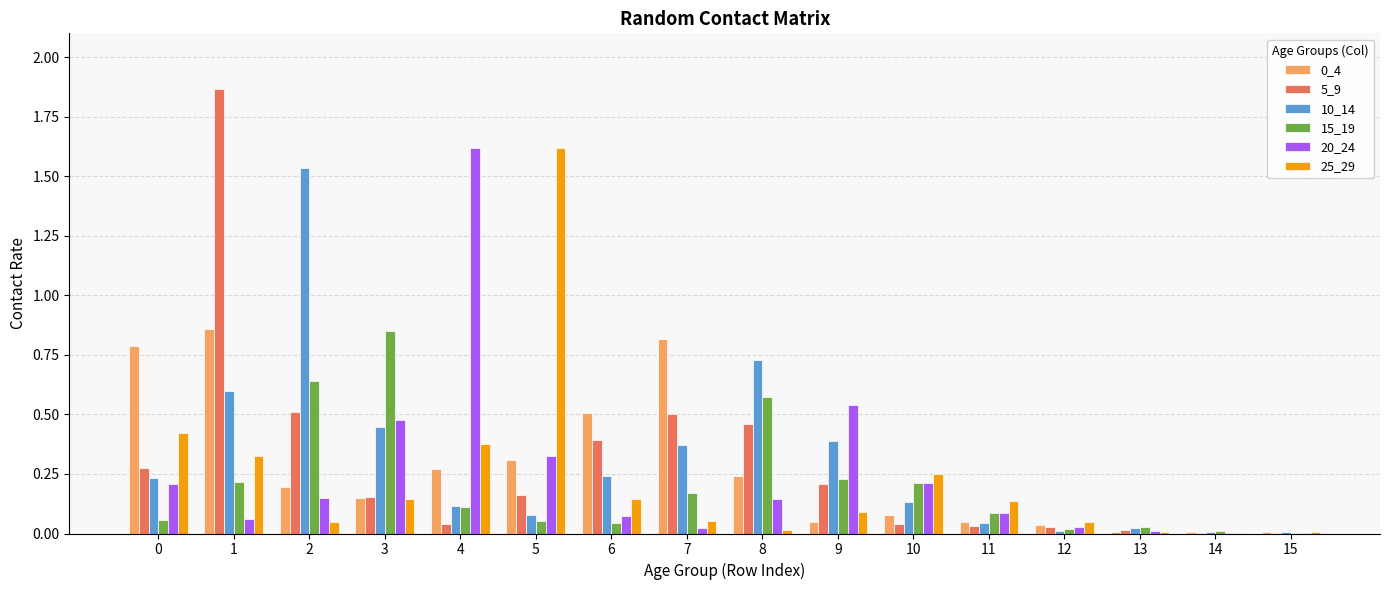

Is it true that 15_19 equals 0.0 at 13?

True